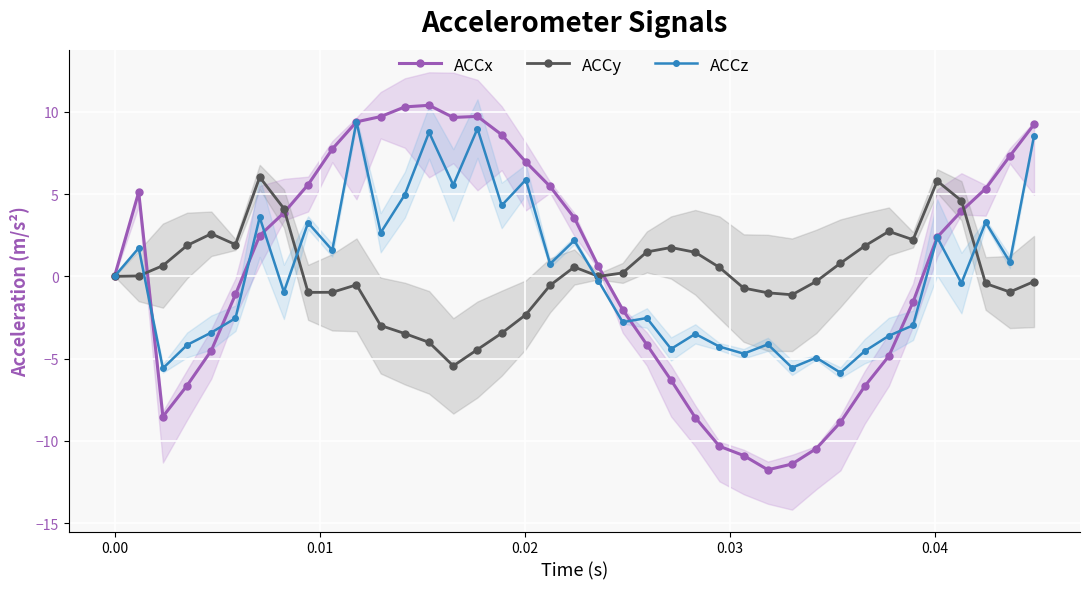

Which series has the widest spread of values?

ACCx